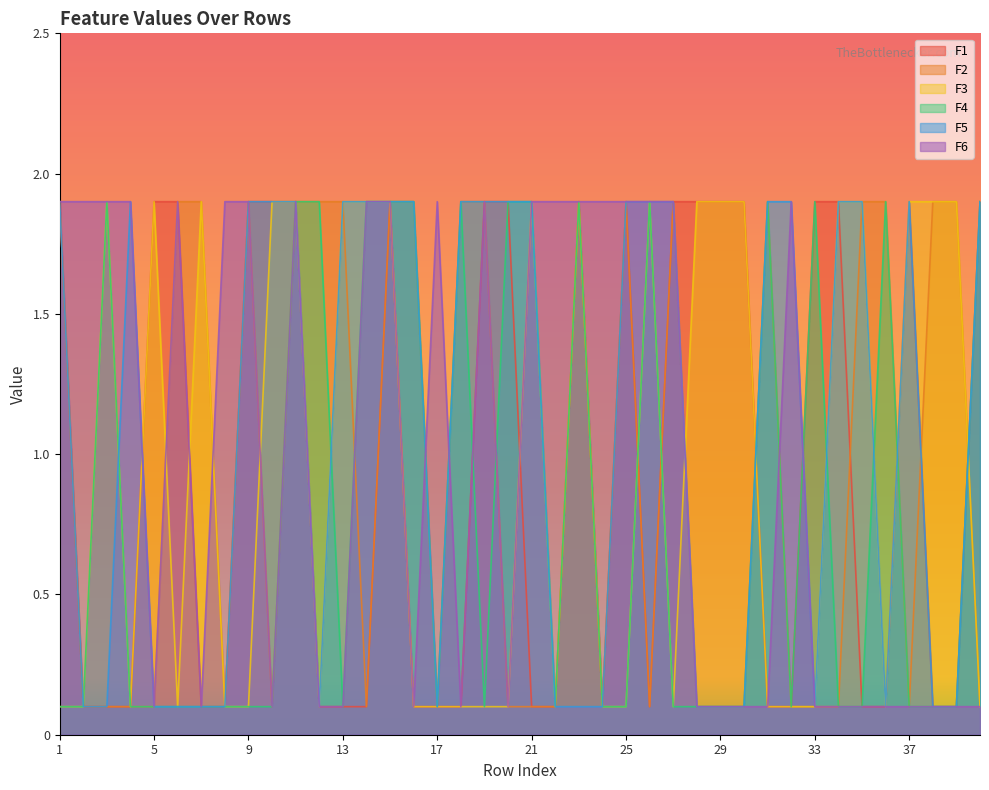

The value of F3 at 6 is 0.1. True or false?

True